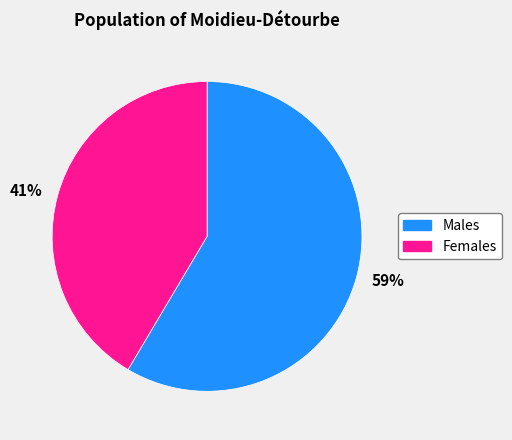

Is it true that 59% is 52% of the pie?

False